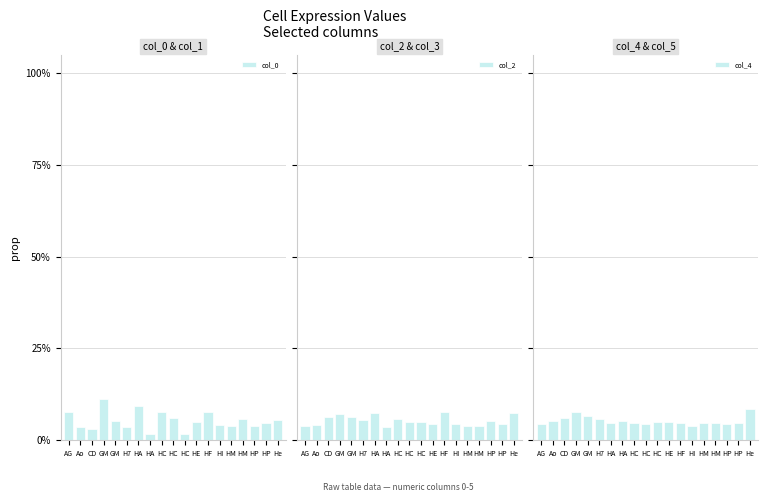

True or false: col_2 has a value of 0.1 at HC.

True